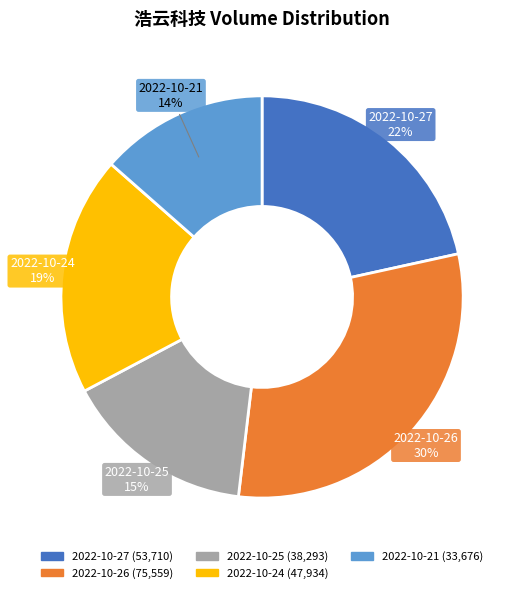

Do 2022-10-26 and 2022-10-21 together represent more than half of the pie?

No